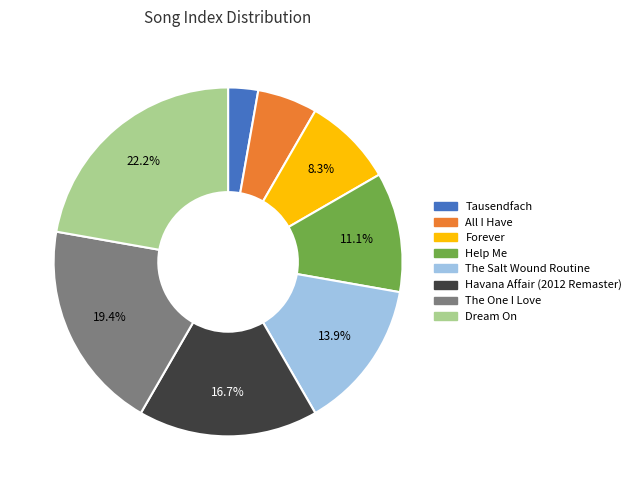

True or false: Help Me accounts for 11% of the total.

True